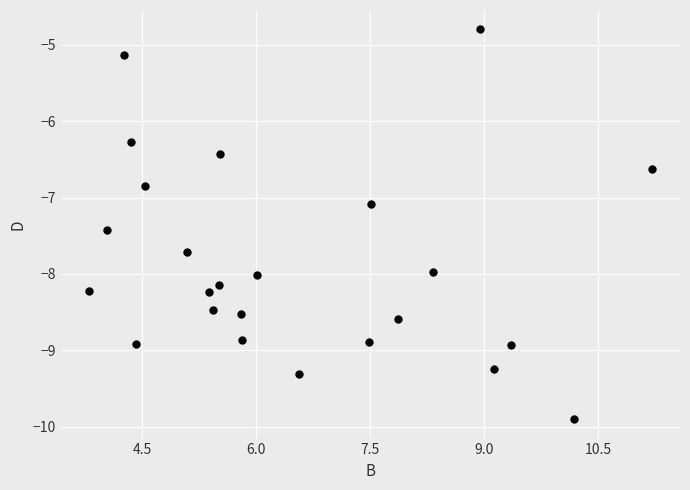

What Y value in the scatter plot is closest to -7?

-7.1